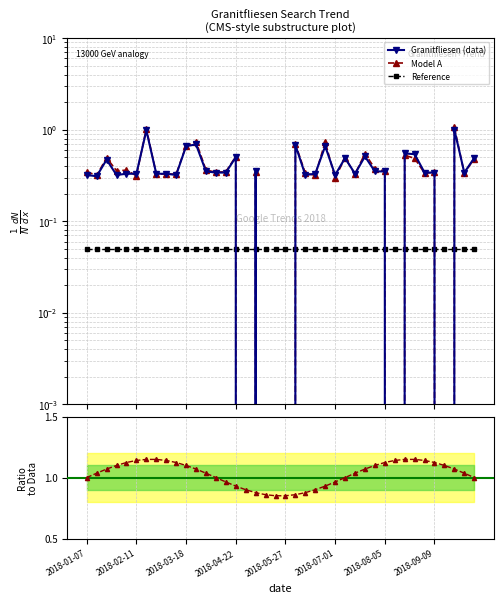

Reading left to right, transcribe all the data shown in this chart.

2018-01-07=0.3	2018-01-14=0.3	2018-01-21=0.5	2018-01-28=0.3	2018-02-04=0.3	2018-02-11=0.3	2018-02-18=1.0	2018-02-25=0.3	2018-03-04=0.3	2018-03-11=0.3	2018-03-18=0.7	2018-03-25=0.7	2018-04-01=0.3	2018-04-08=0.3	2018-04-15=0.3	2018-04-22=0.5	2018-04-29=0.0	2018-05-06=0.3	2018-05-13=0.0	2018-05-20=0.0	2018-05-27=0.0	2018-06-03=0.7	2018-06-10=0.3	2018-06-17=0.3	2018-06-24=0.7	2018-07-01=0.3	2018-07-08=0.5	2018-07-15=0.3	2018-07-22=0.5	2018-07-29=0.3	2018-08-05=0.3	2018-08-12=0.0	2018-08-19=0.5	2018-08-26=0.5	2018-09-02=0.3	2018-09-09=0.3	2018-09-16=0.0	2018-09-23=1.0	2018-09-30=0.3	2018-10-07=0.5